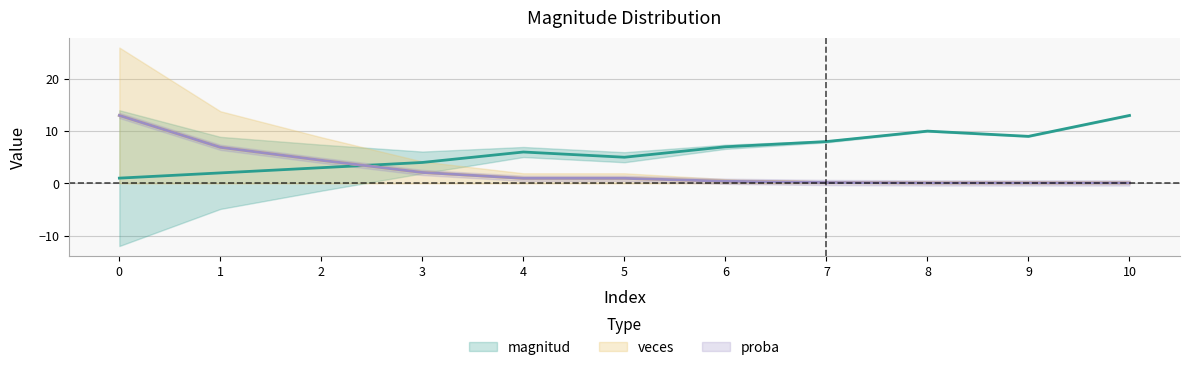

True or false: veces and proba cross at least once.

False